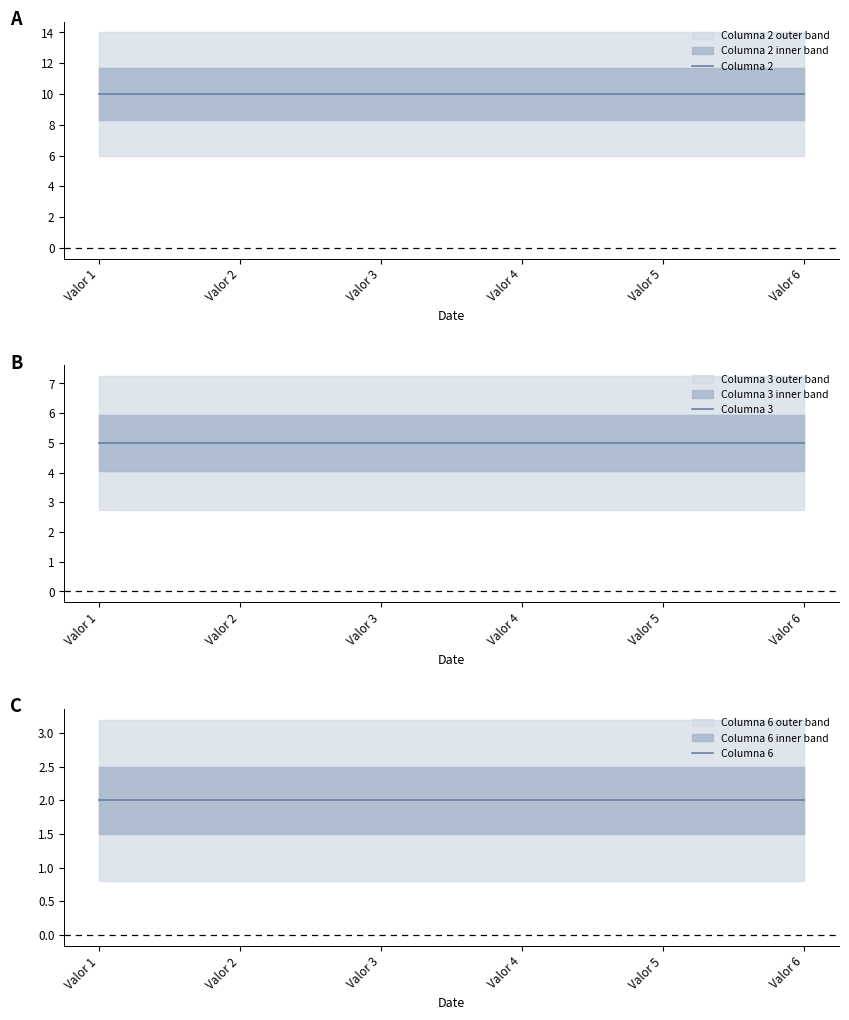

What are all the series names shown in the legend?

Columna 2, Columna 3, Columna 6